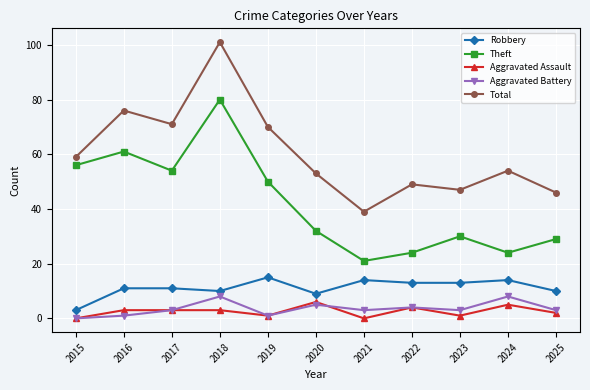

Does the chart display data point markers on the line(s)?

Yes